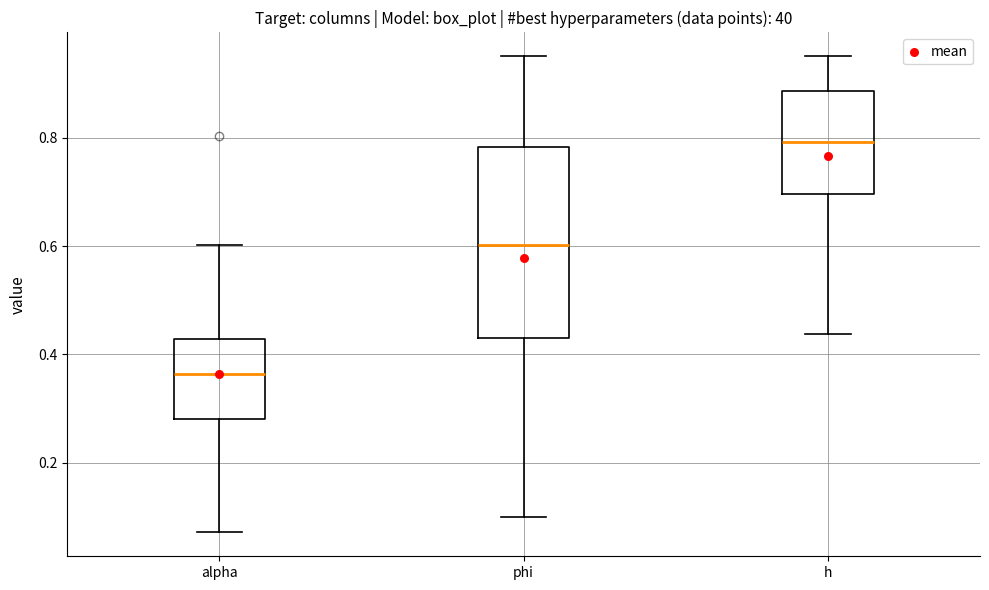

Where does the upper whisker of the box for phi end on the y-axis? The values are not printed on the chart, so give them approximately, as read against the axis.

0.96